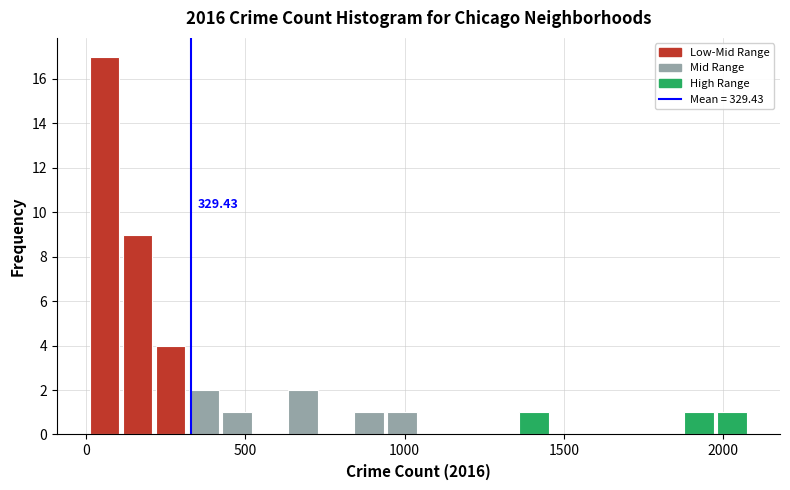

Around what value on the x-axis is the tallest bar? Give the approximate position of its centre, as read against the axis.

50